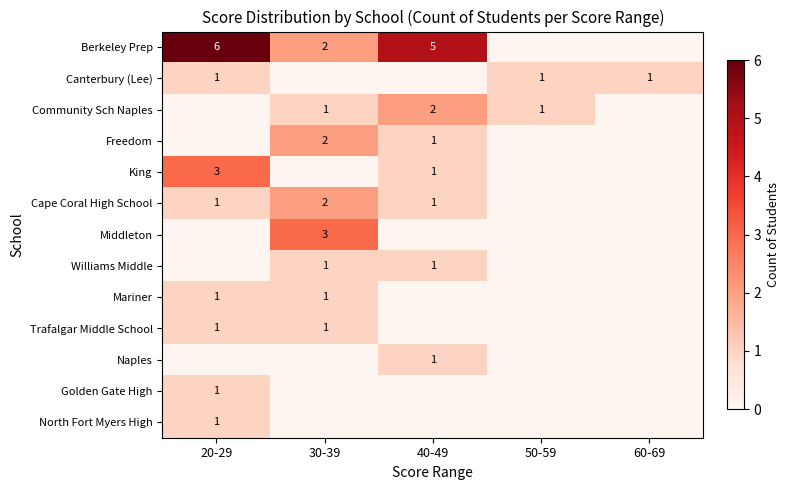

The Freedom series shows 2 at 40-49. True or false?

False